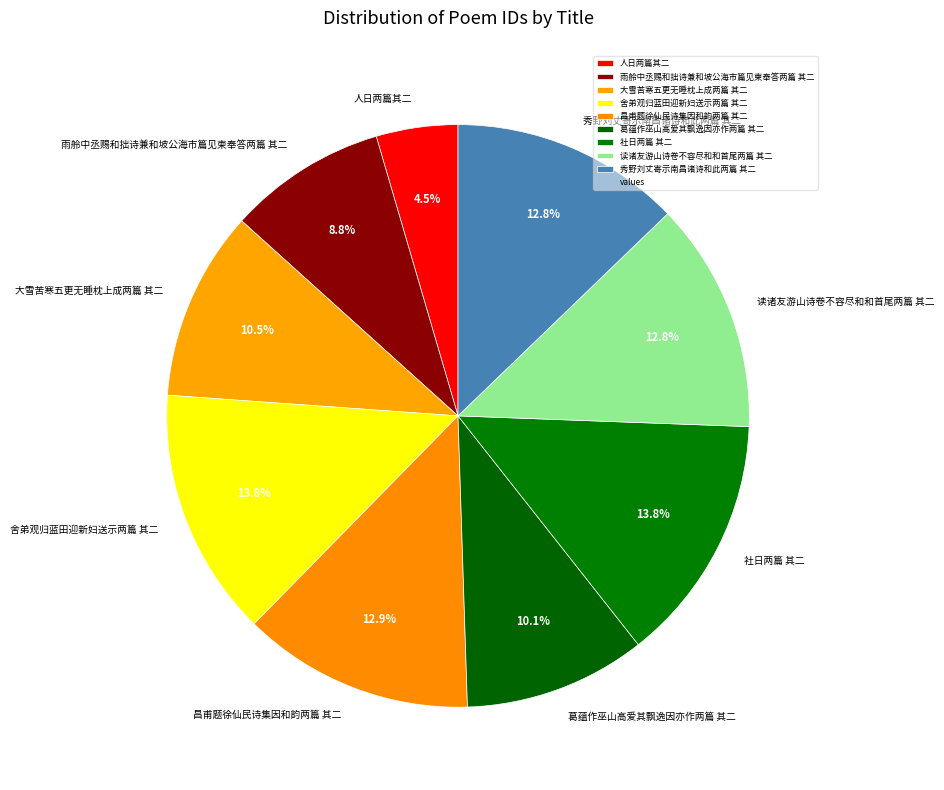

To the nearest percent, what percentage of the pie is 社日两篇 其二?

14%